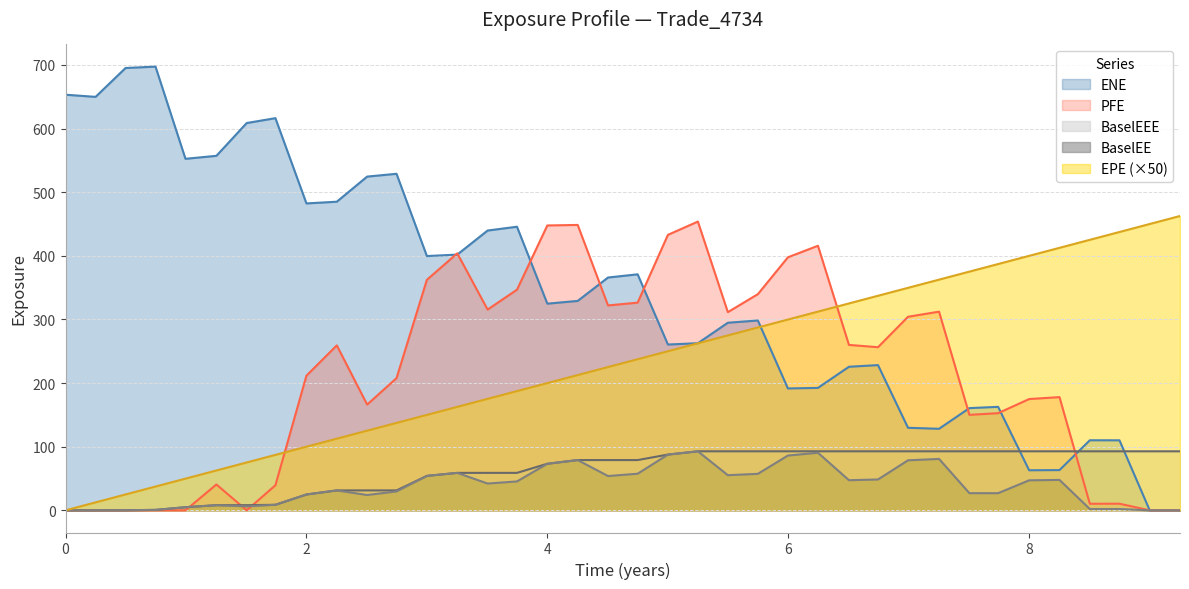

The value of BaselEEE at 9.00115 is 92.8. True or false?

True